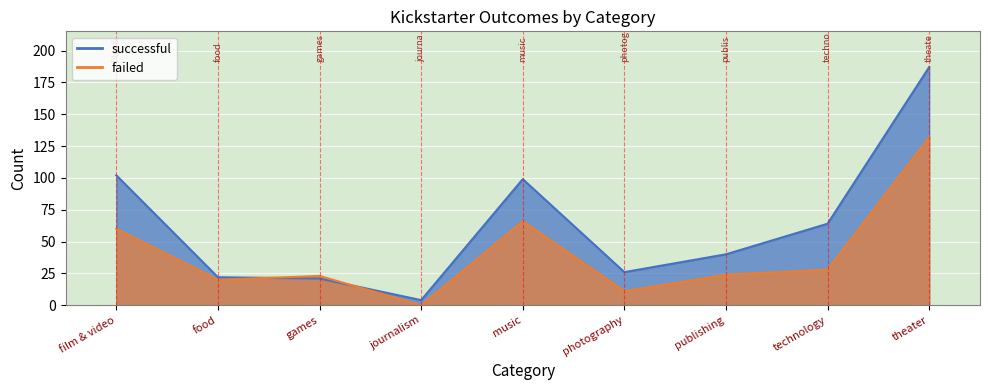

Reading left to right, extract all data points from this chart.

successful: film & video=102	food=22	games=21	journalism=4	music=99	photography=26	publishing=40	technology=64	theater=187
failed: film & video=60	food=20	games=23	journalism=0	music=66	photography=11	publishing=24	technology=28	theater=132